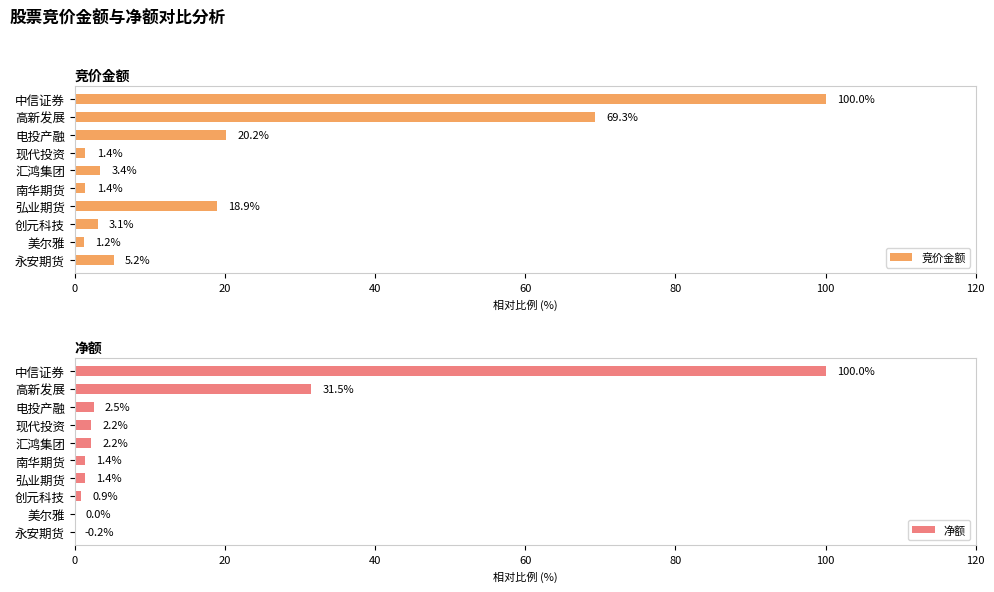

How many data points in 竞价金额 are less than 5?

5